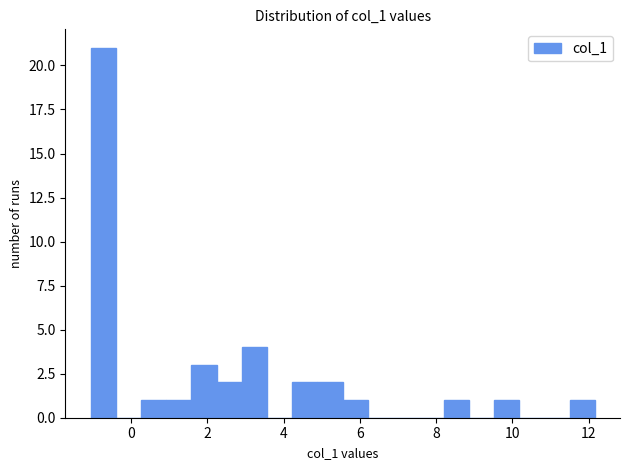

Read against the x-axis, roughly where is the centre of the tallest bar?

-0.8